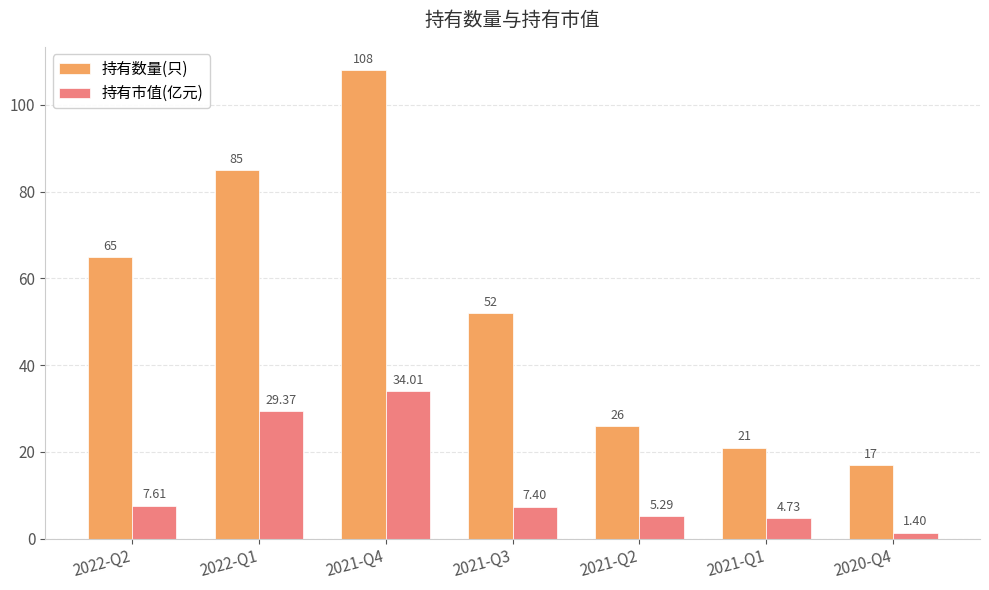

At which label does 持有数量(只) reach its peak?

2021-Q4